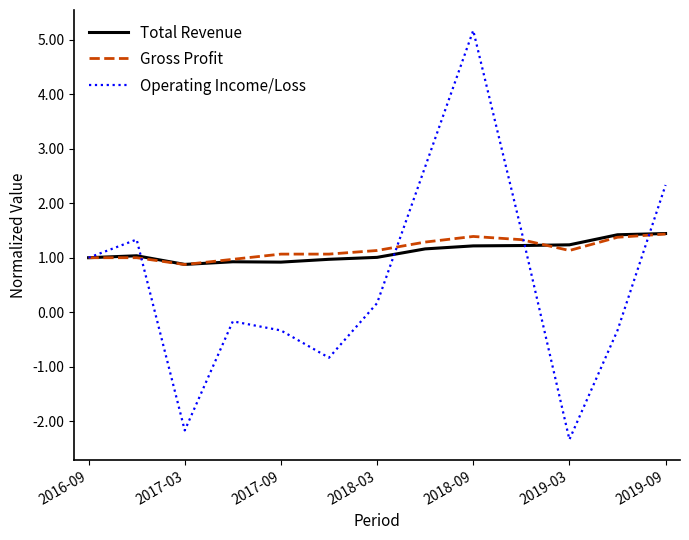

What is the minimum value shown in the chart?

-2.3